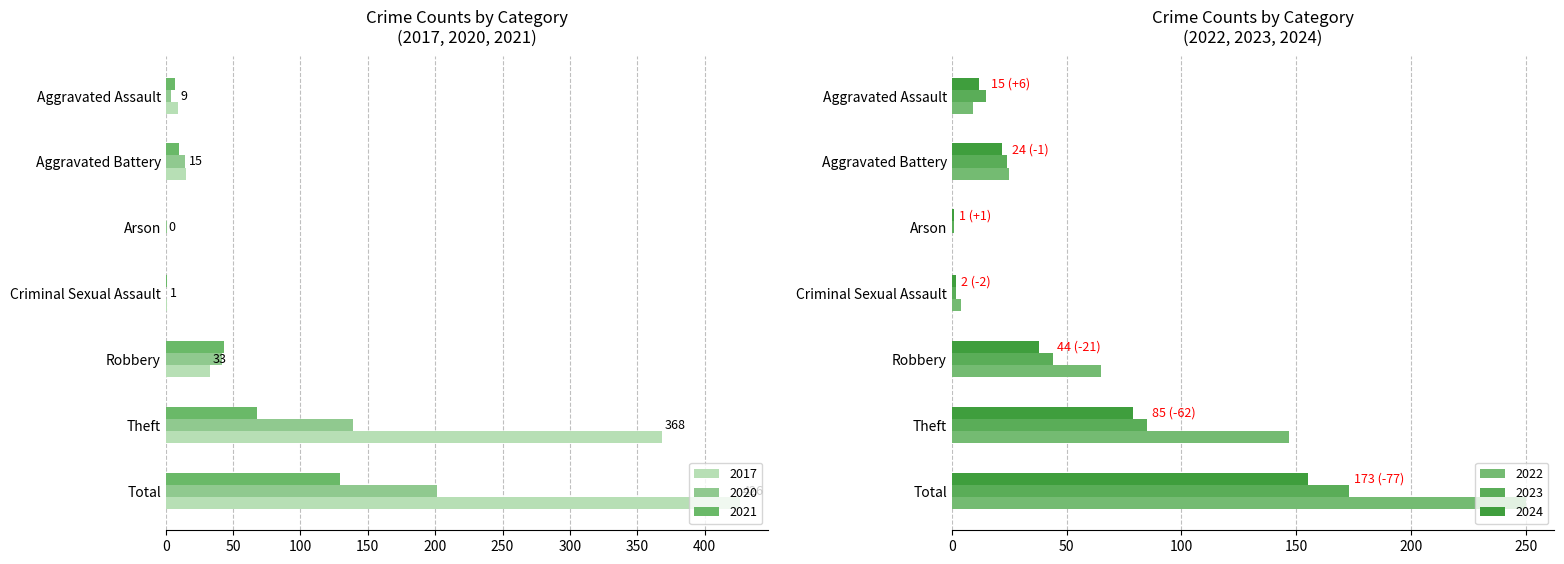

What is the average value of the 2023 series?

49